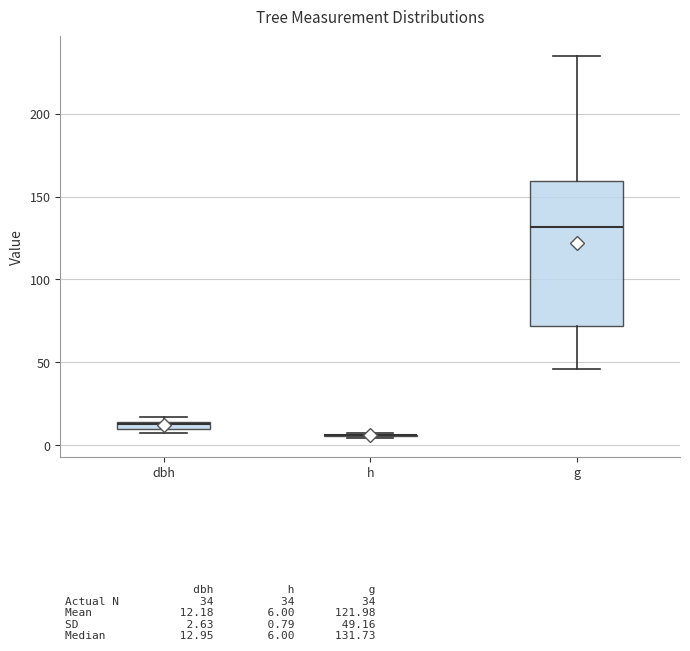

Comparing the boxes themselves (not the whiskers), which one is the tallest?

g